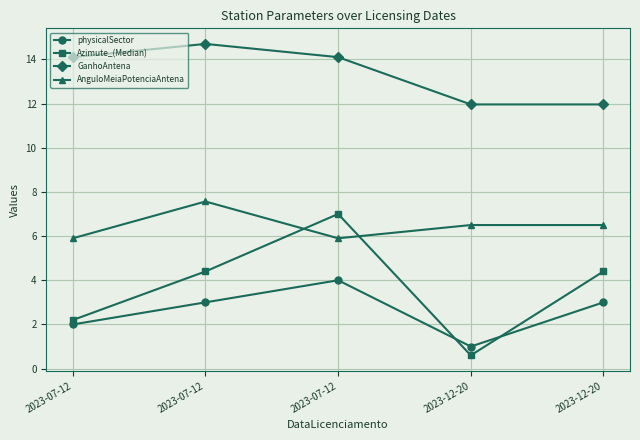

What are all the series names shown in the legend?

physicalSector, Azimute_(Median), GanhoAntena, AnguloMeiaPotenciaAntena